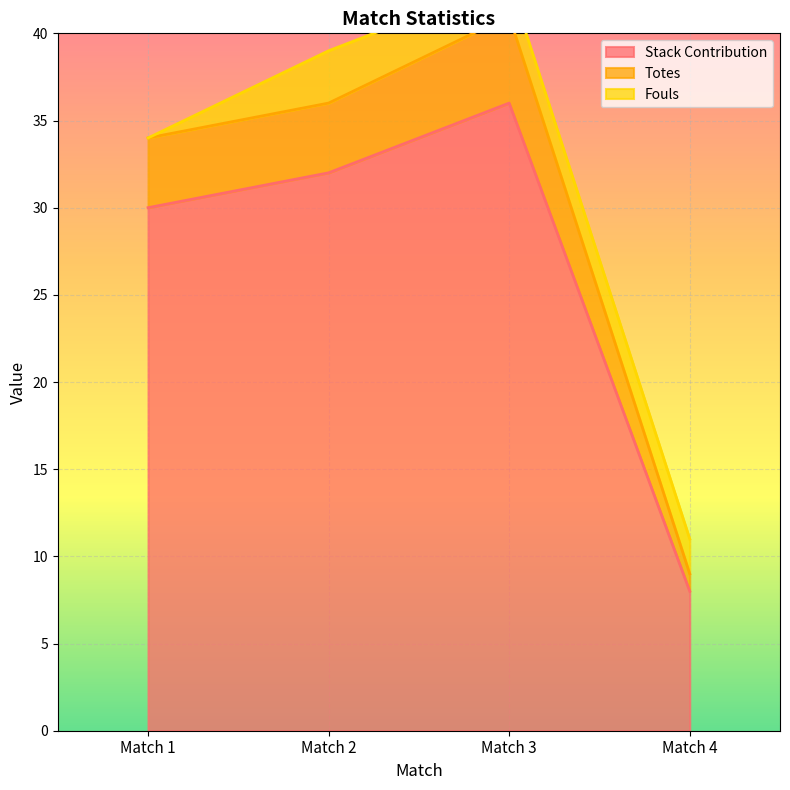

At which label does Stack Contribution reach its peak?

Match 3